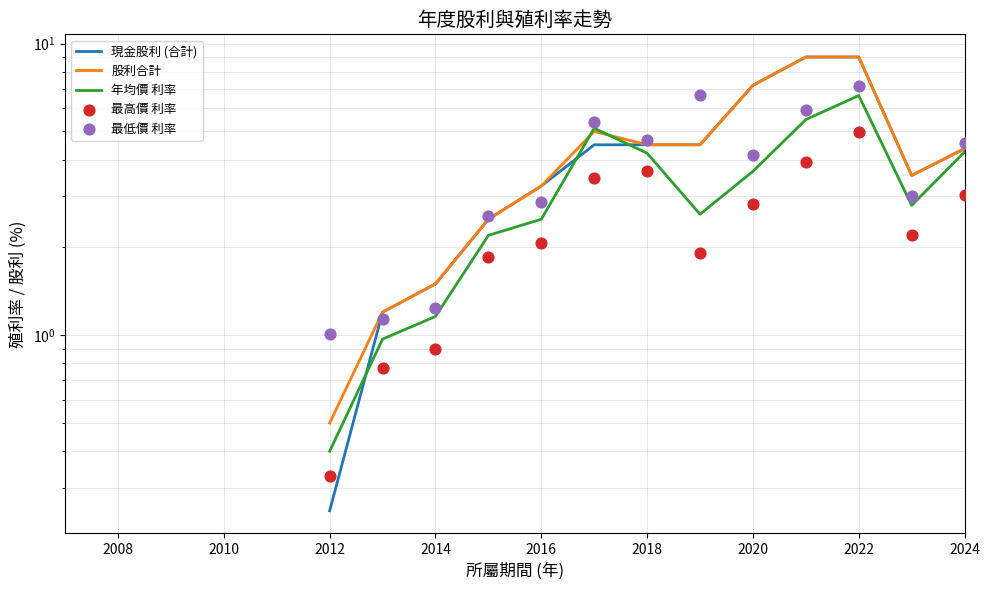

What are all the series names shown in the legend?

現金股利 (合計), 股利合計, 年均價 利率, 最高價 利率, 最低價 利率